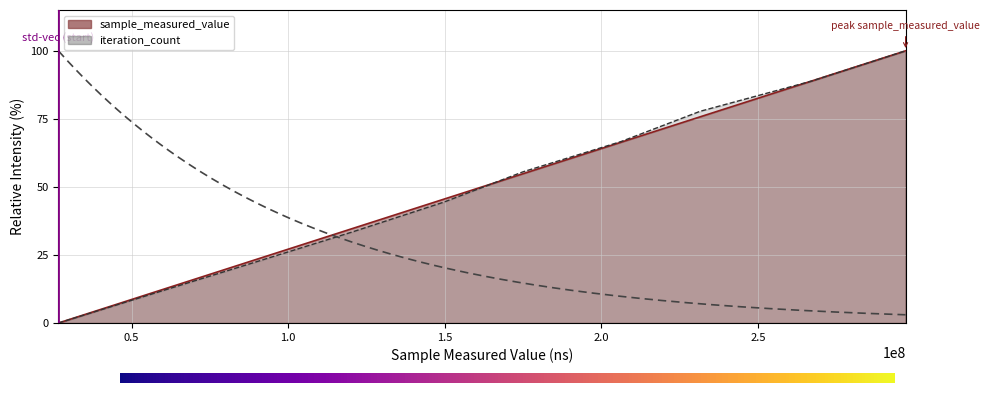

List the series in order of their overall mean, highest first.

sample_measured_value, iteration_count